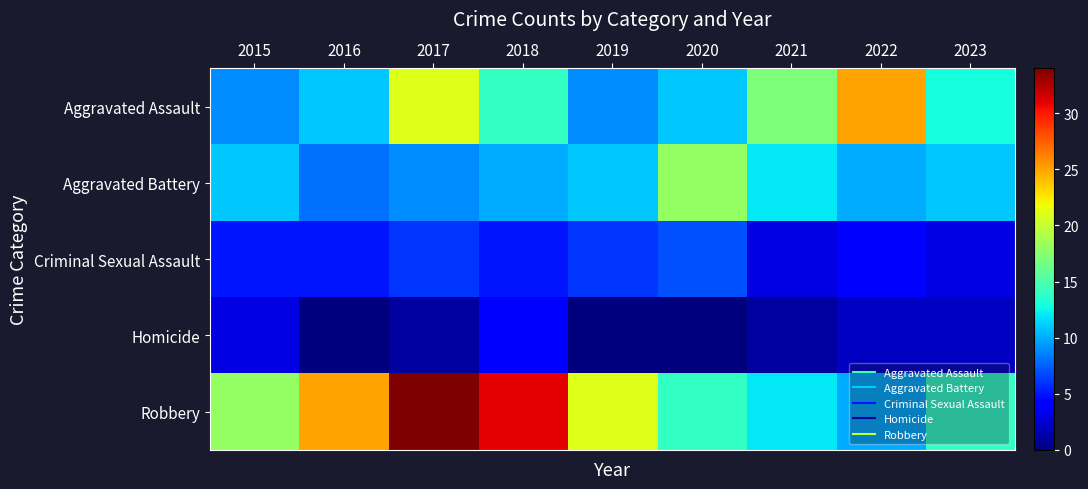

List the series in order of their peak value, lowest first.

Homicide, Criminal Sexual Assault, Aggravated Battery, Aggravated Assault, Robbery